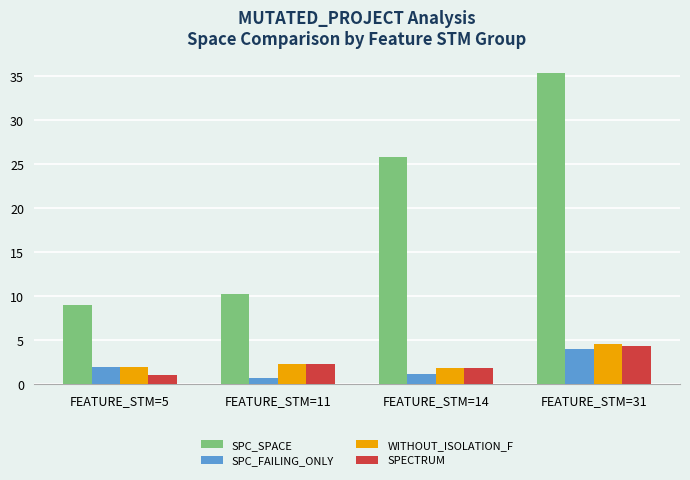

At which label does SPECTRUM reach its peak?

FEATURE_STM=31